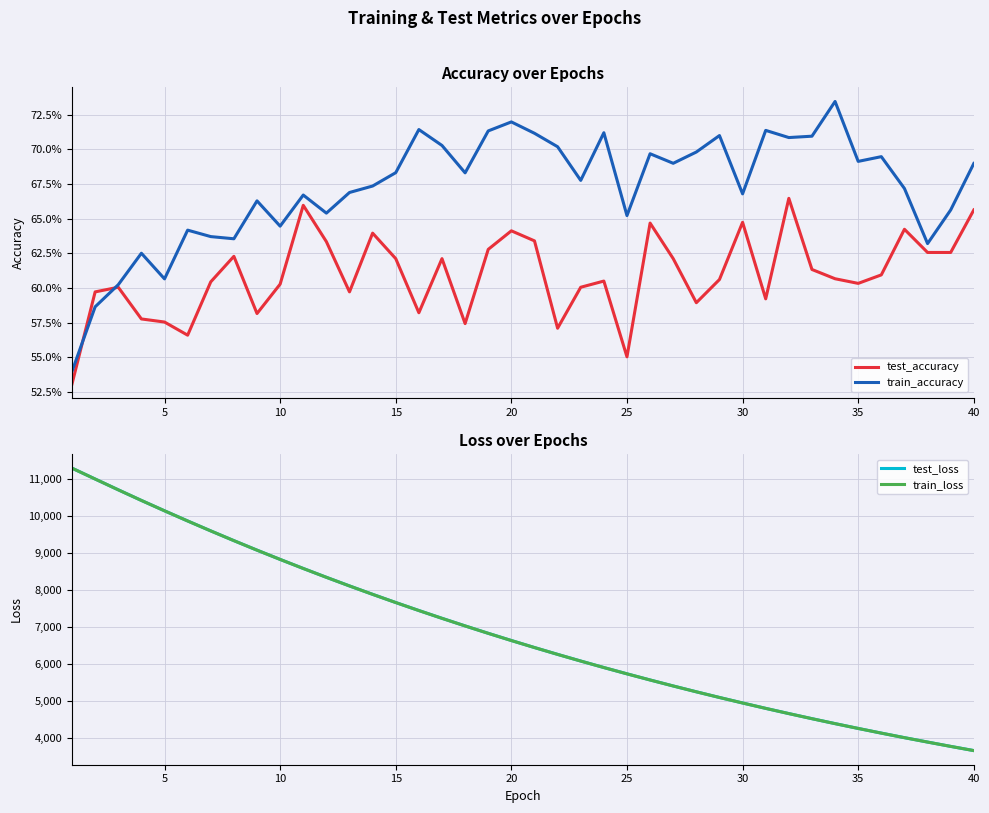

What is the highest value of the test_loss series?

11302.7